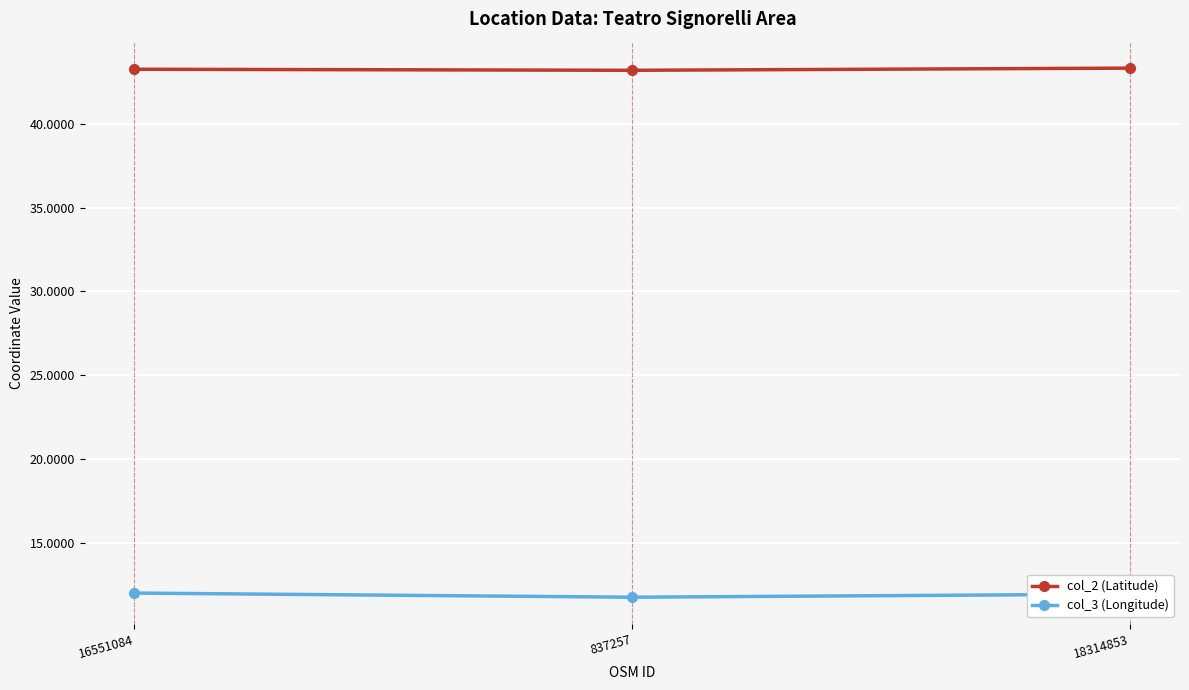

What is the total value across all series at 18314853?

55.3